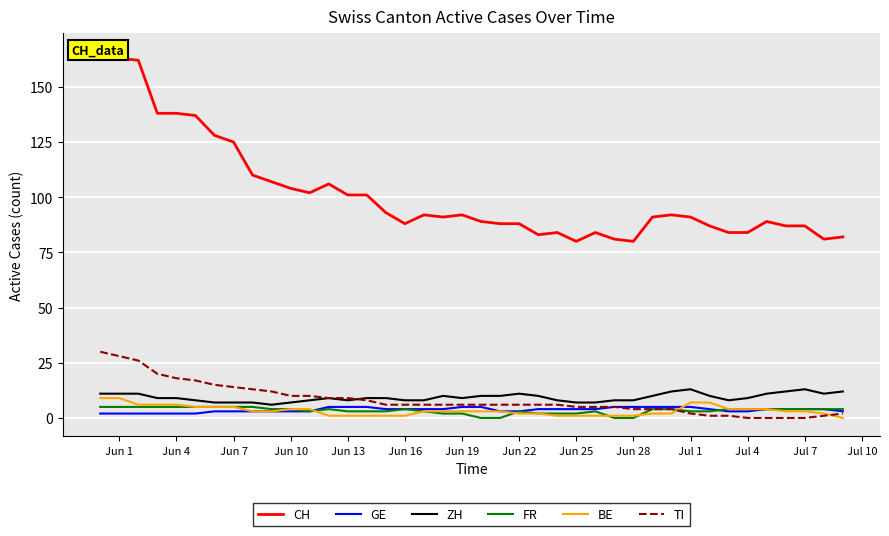

What is the average value of the FR series?

3